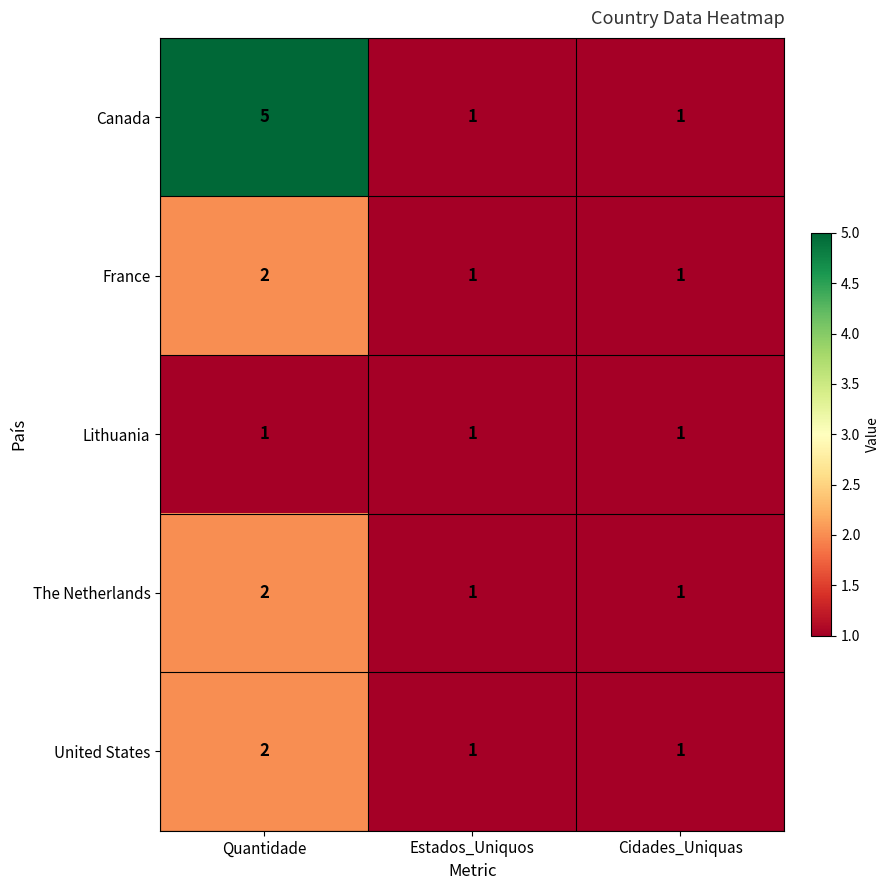

How many The Netherlands values are between 1 and 2?

3